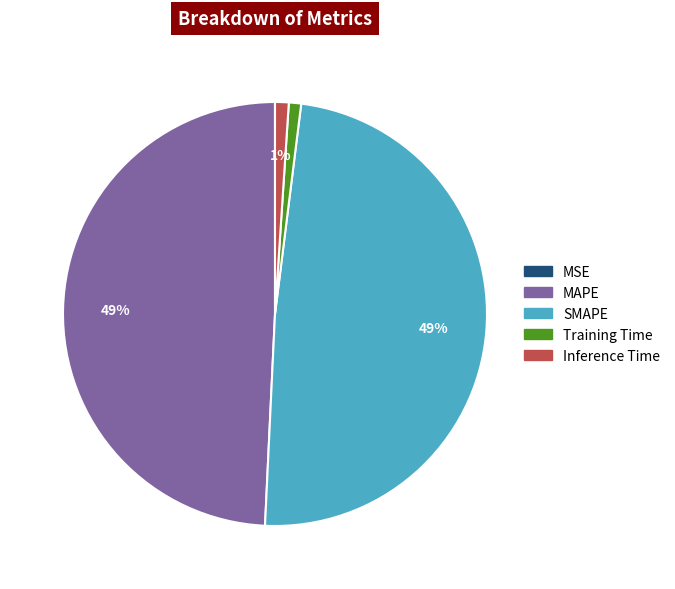

To the nearest percent, what is the difference between the SMAPE and Inference Time slice percentages?

48%